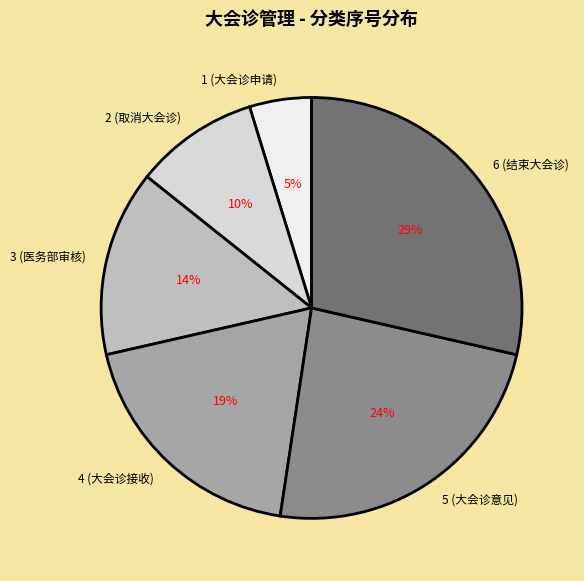

What is the ratio of the value at 2 (取消大会诊) to the value at 6 (结束大会诊)?

0.3